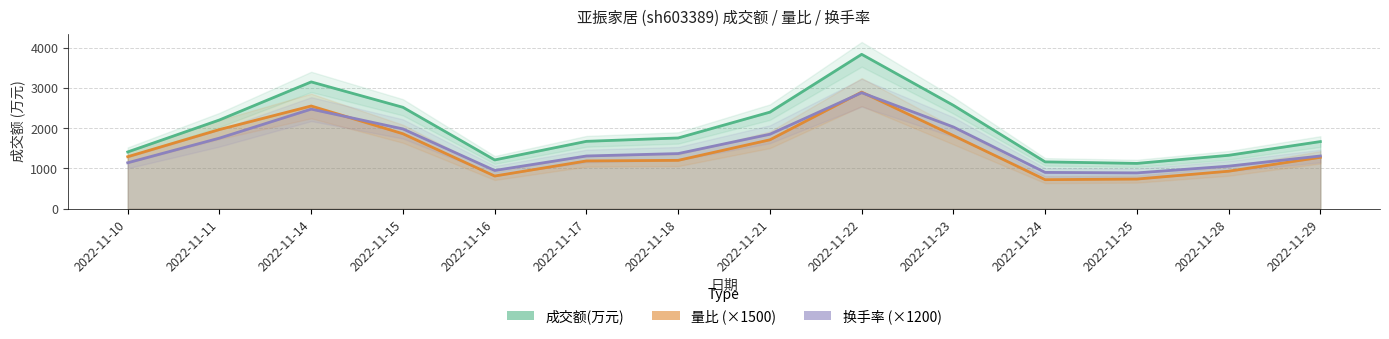

Where is the first local maximum for 成交额(万元)?

2022-11-14